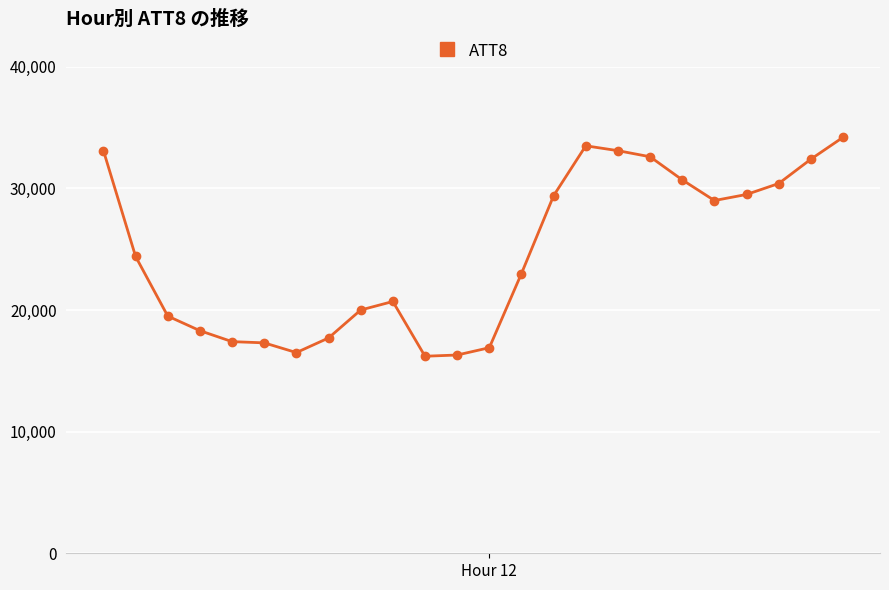

What is the value of the 4th point from the left?

18300